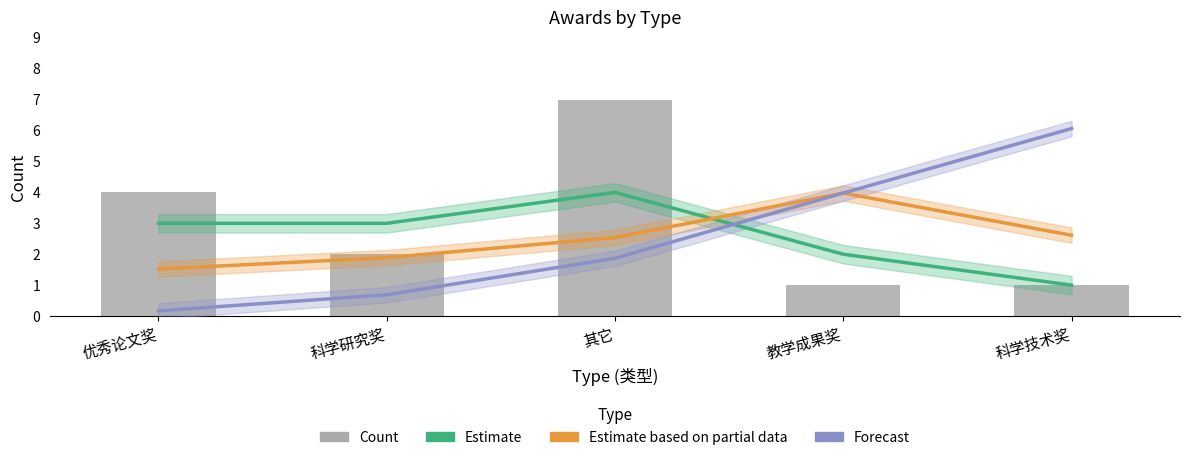

What is the difference between the maximum and minimum values in the Estimate series?

3.0